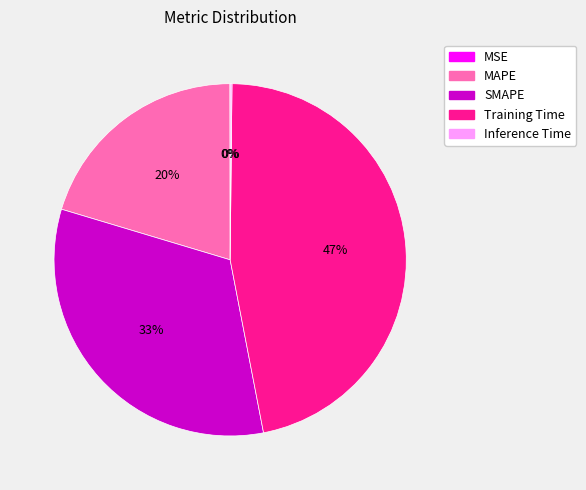

Which category has the biggest portion of the pie?

Training Time